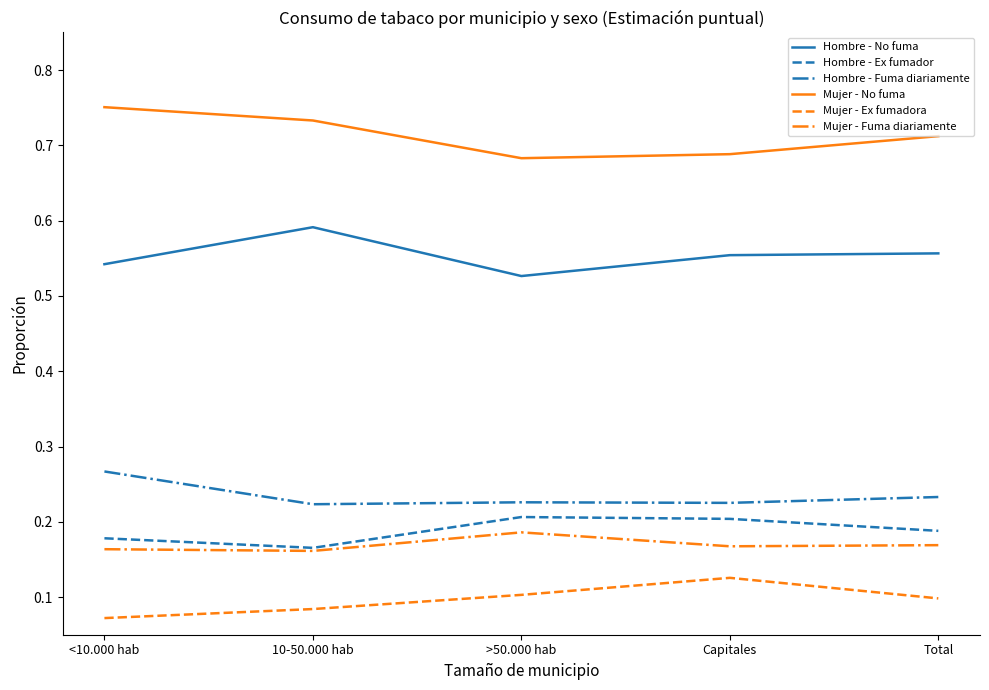

In Hombre - Fuma diariamente, how many points are higher than both neighbors (excluding endpoints)?

1